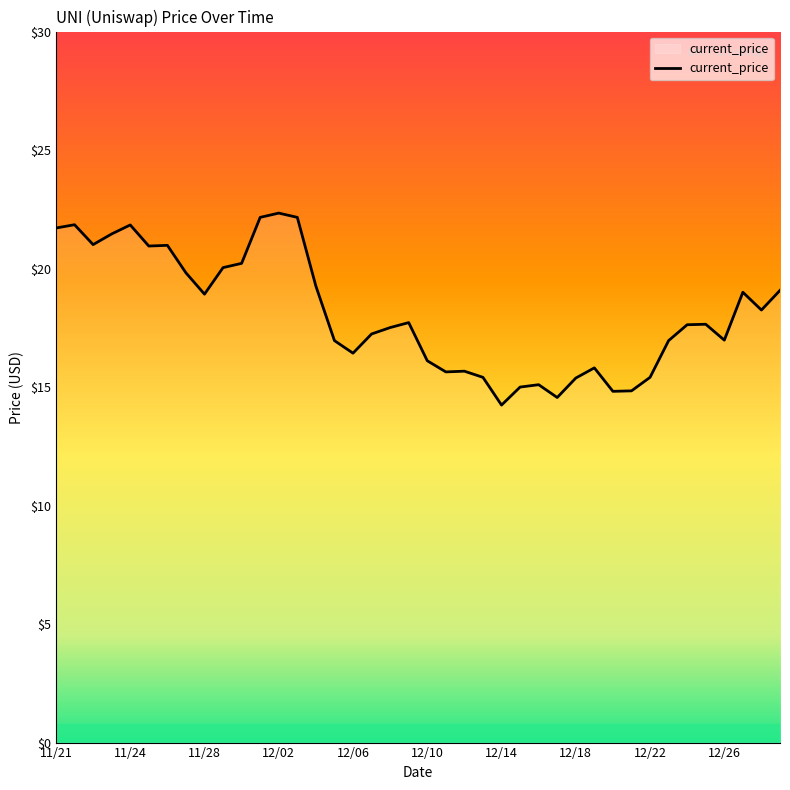

What is the difference between the maximum and minimum values?

8.1